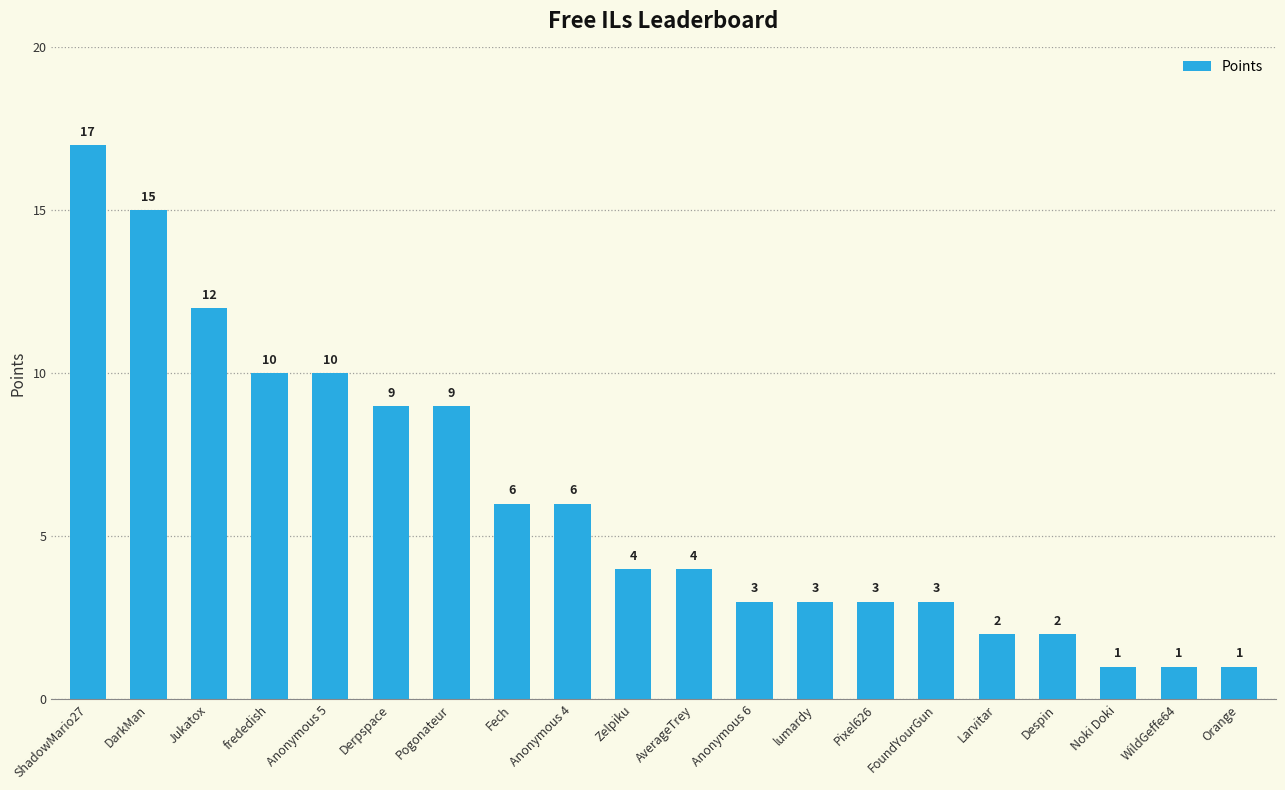

What is the value of the 11th bar from the left?

4